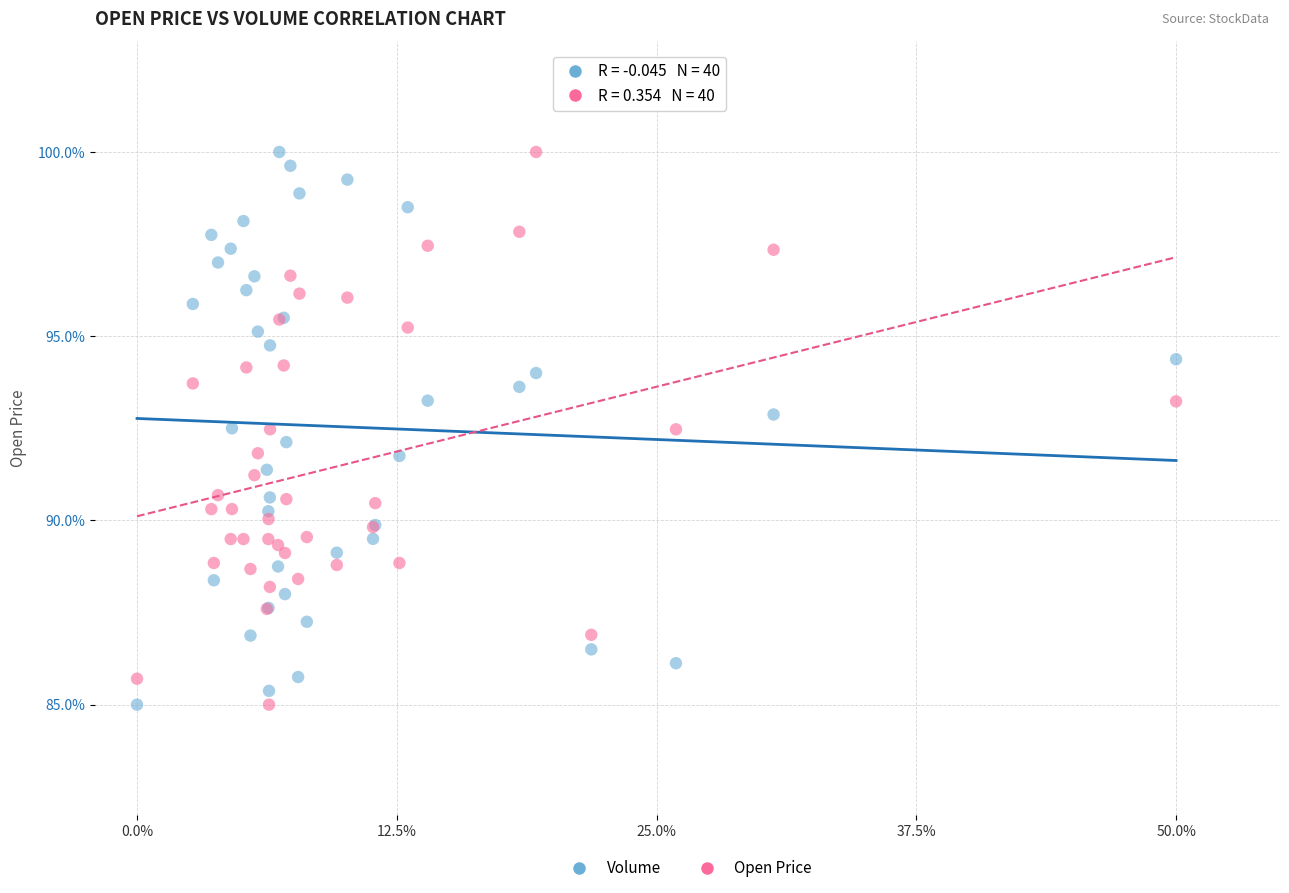

What is the X range (max minus min) for the scatter plot?

50.0